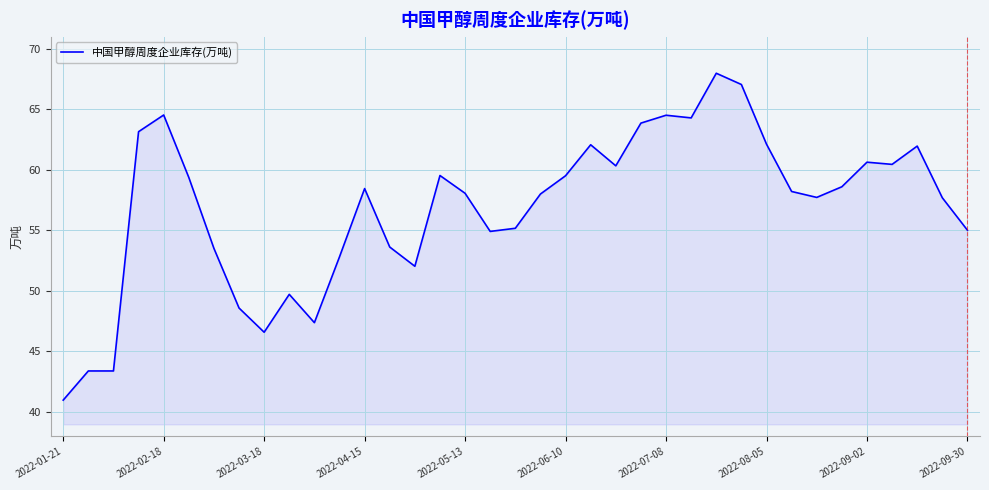

What is the minimum value shown in the chart?

41.0